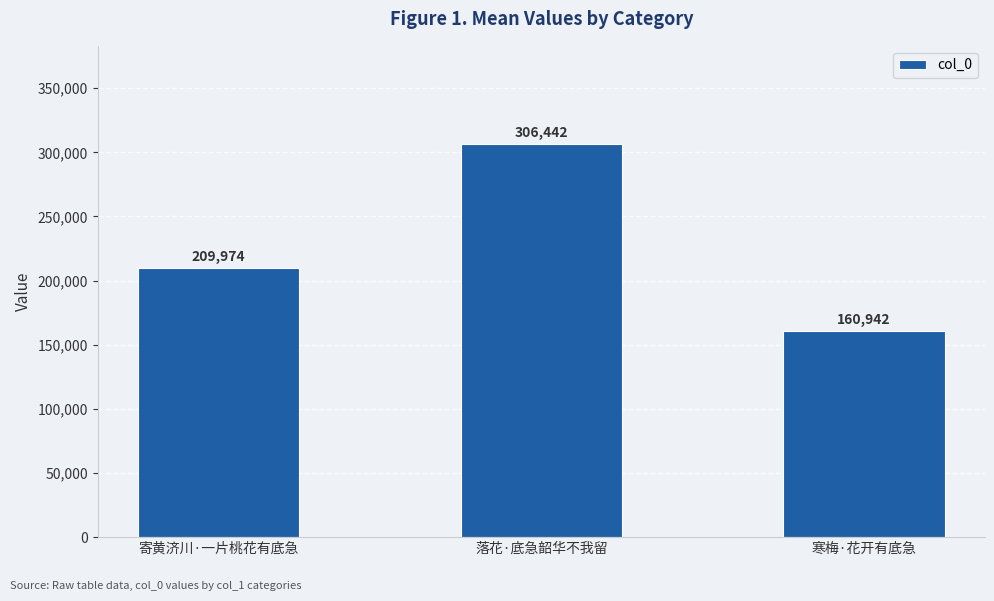

The chart shows a value of 304948 at 寄黄济川·一片桃花有底急. True or false?

False